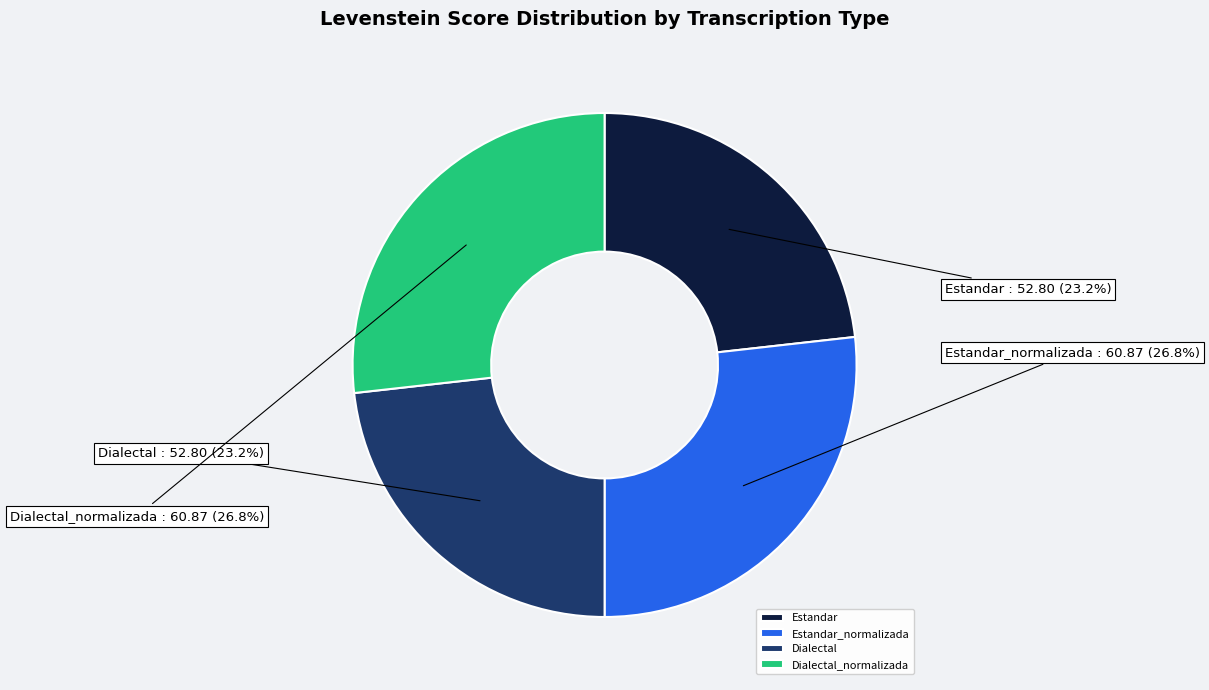

True or false: Dialectal accounts for 23% of the total.

True